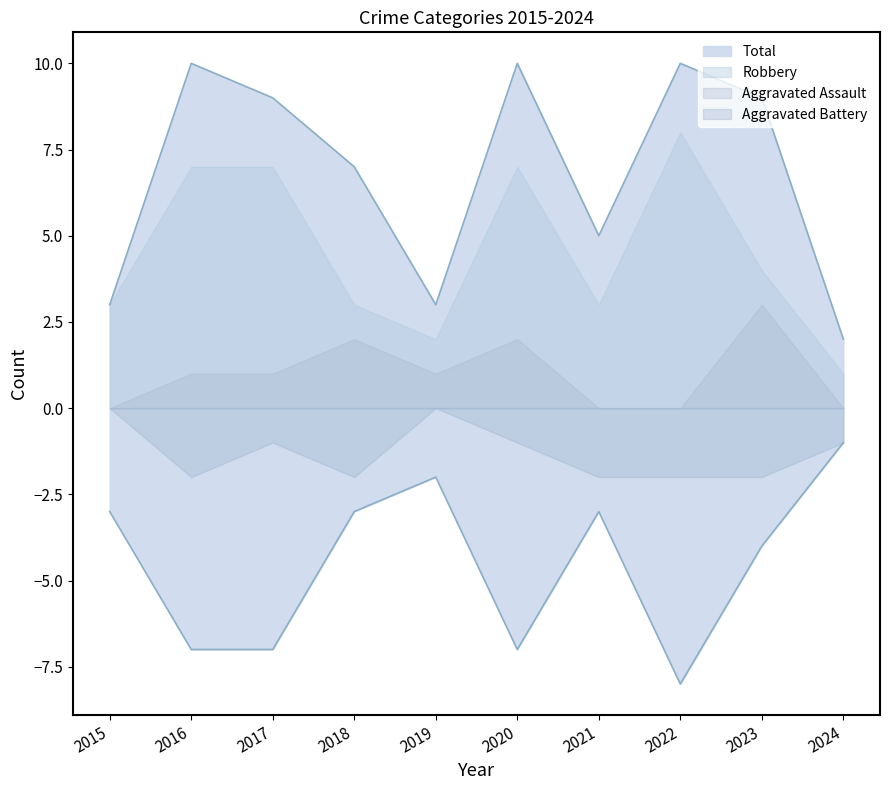

What is the lowest value of the Total series?

2